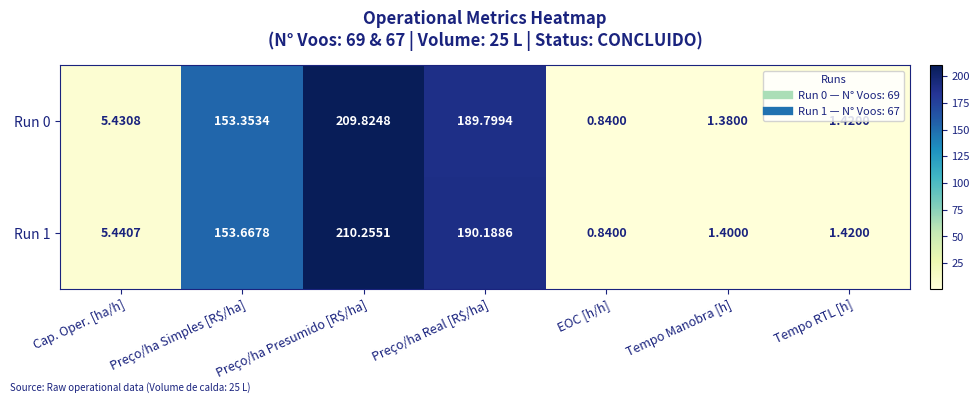

Which category has the highest value in the Run 0 series?

Preço/ha Presumido [R$/ha]